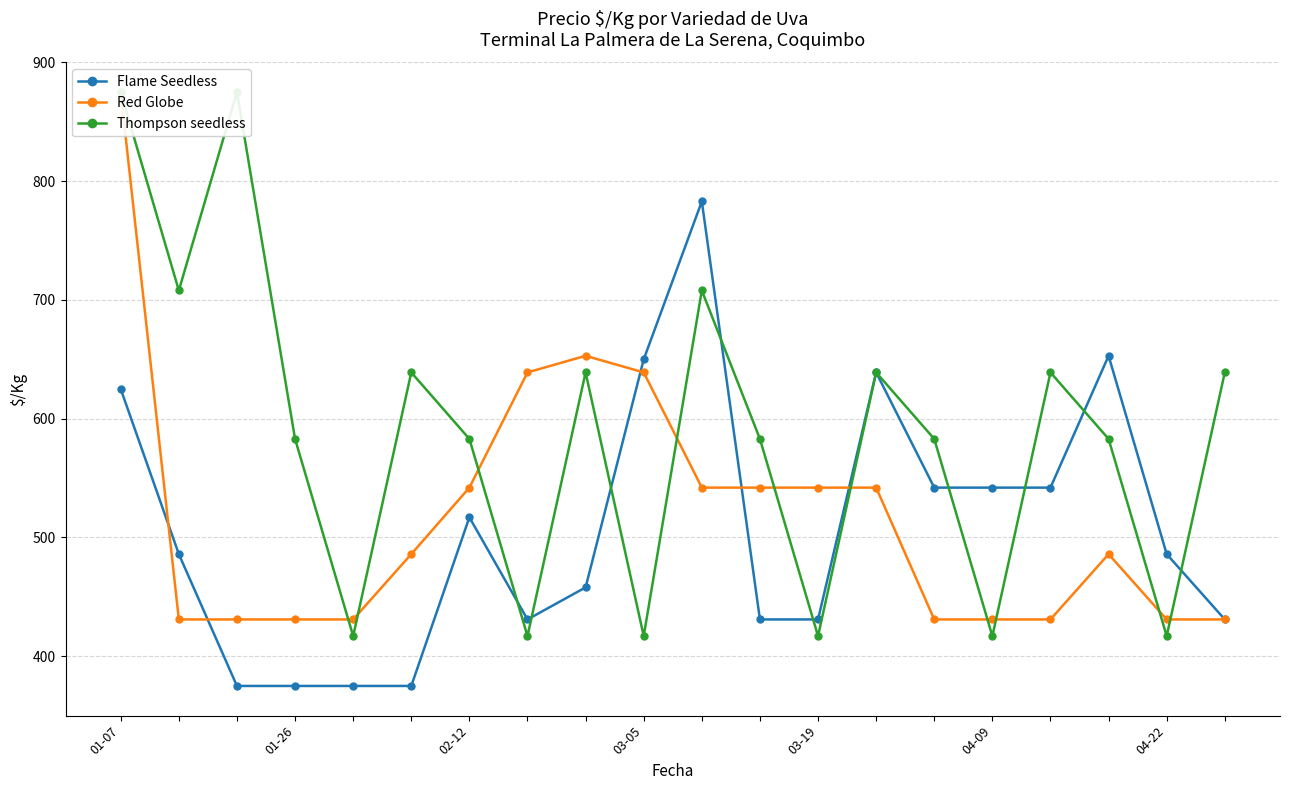

List the labels in order of Thompson seedless value, largest first.

01-07, 02-12, 01-26, 10, 04-09, 8, 13, 16, 19, 03-05, 04-22, 11, 14, 17, 03-19, 7, 9, 12, 15, 18